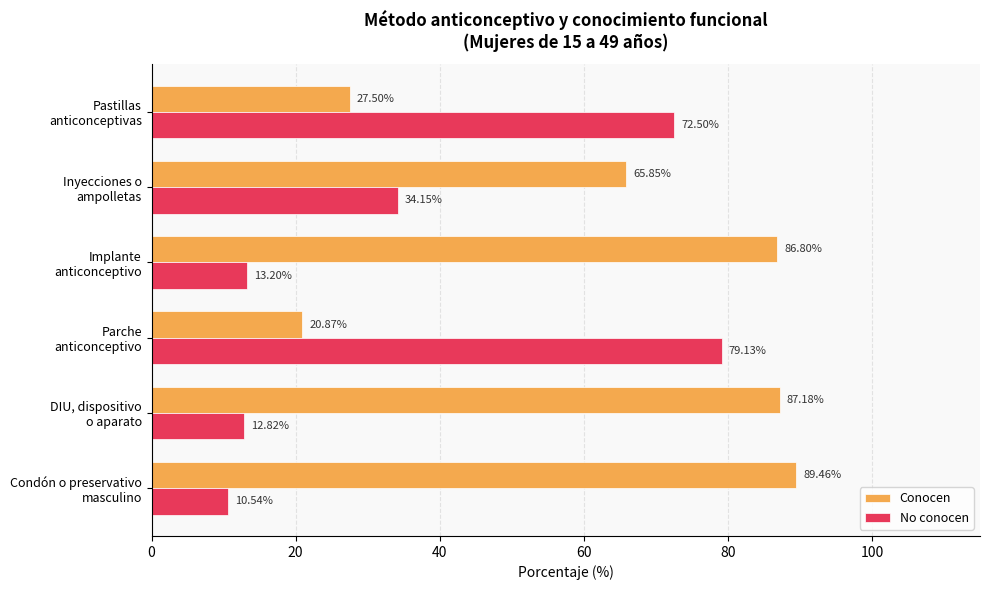

How many distinct data groups are displayed?

2